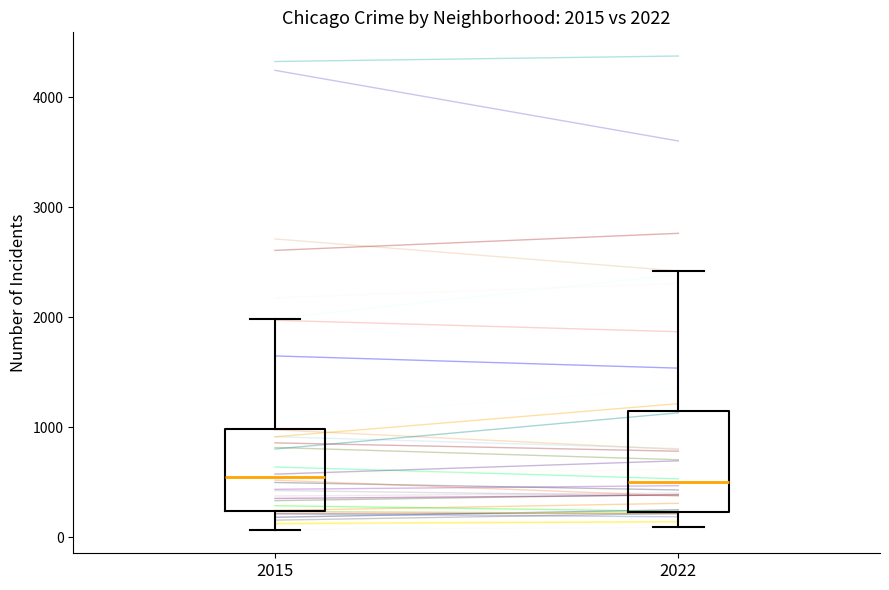

Comparing the boxes themselves (not the whiskers), which one is the tallest?

2022